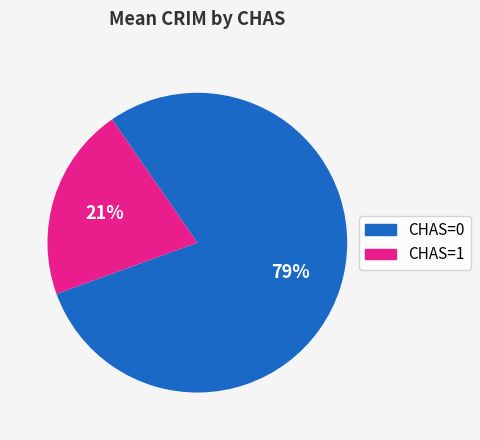

To the nearest percent, what is the difference between the largest and smallest slice percentages?

58%